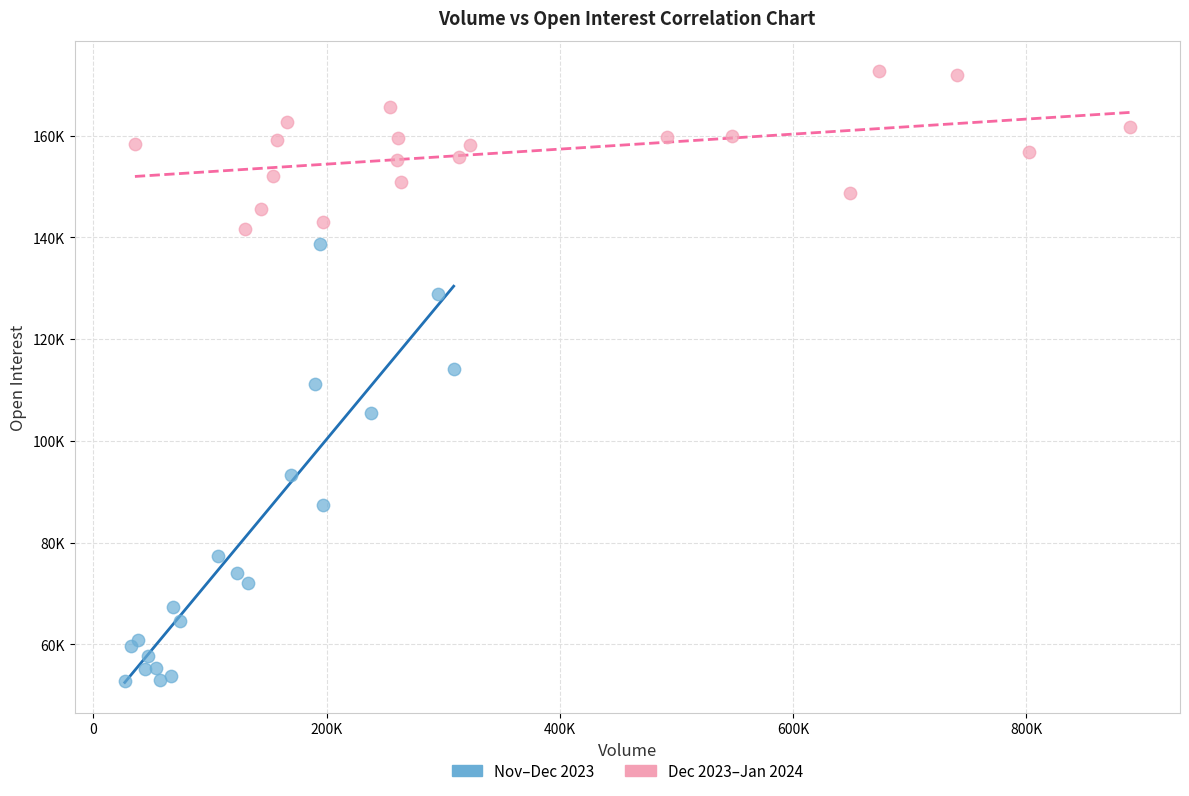

Which series contains the lowest Y value?

Nov–Dec 2023